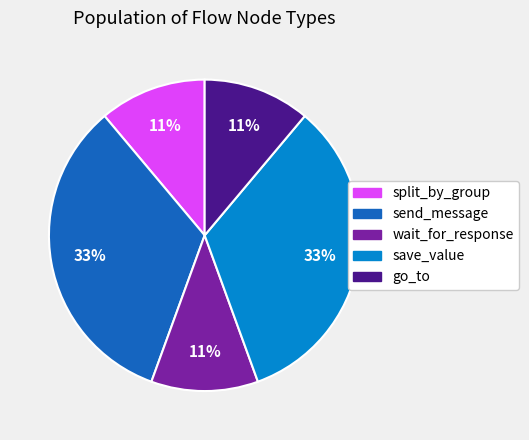

To the nearest percent, what is the difference between the split_by_group and save_value slice percentages?

22%